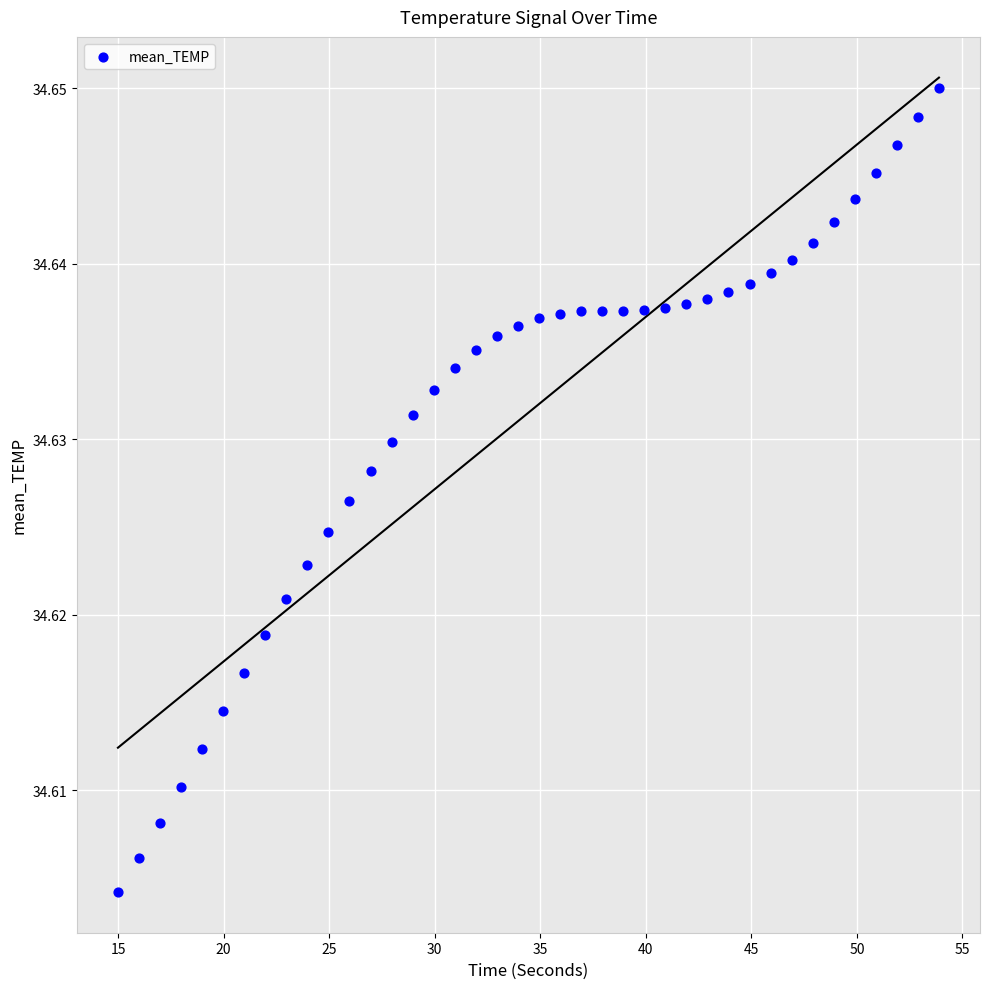

What is the range of X values (max minus min)?

38.9